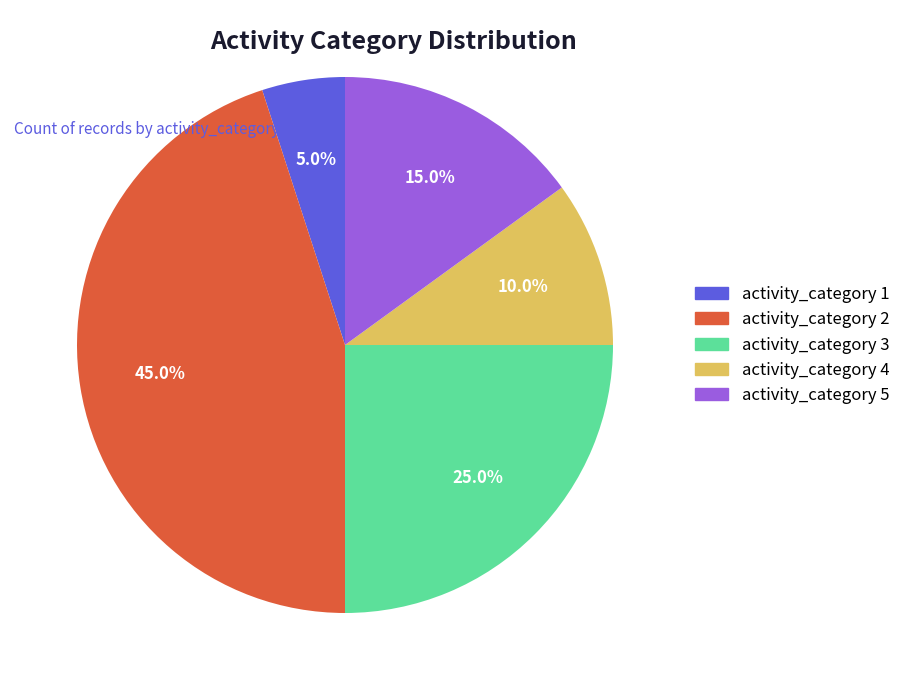

What percentage is NOT represented by activity_category 3?

75.0%